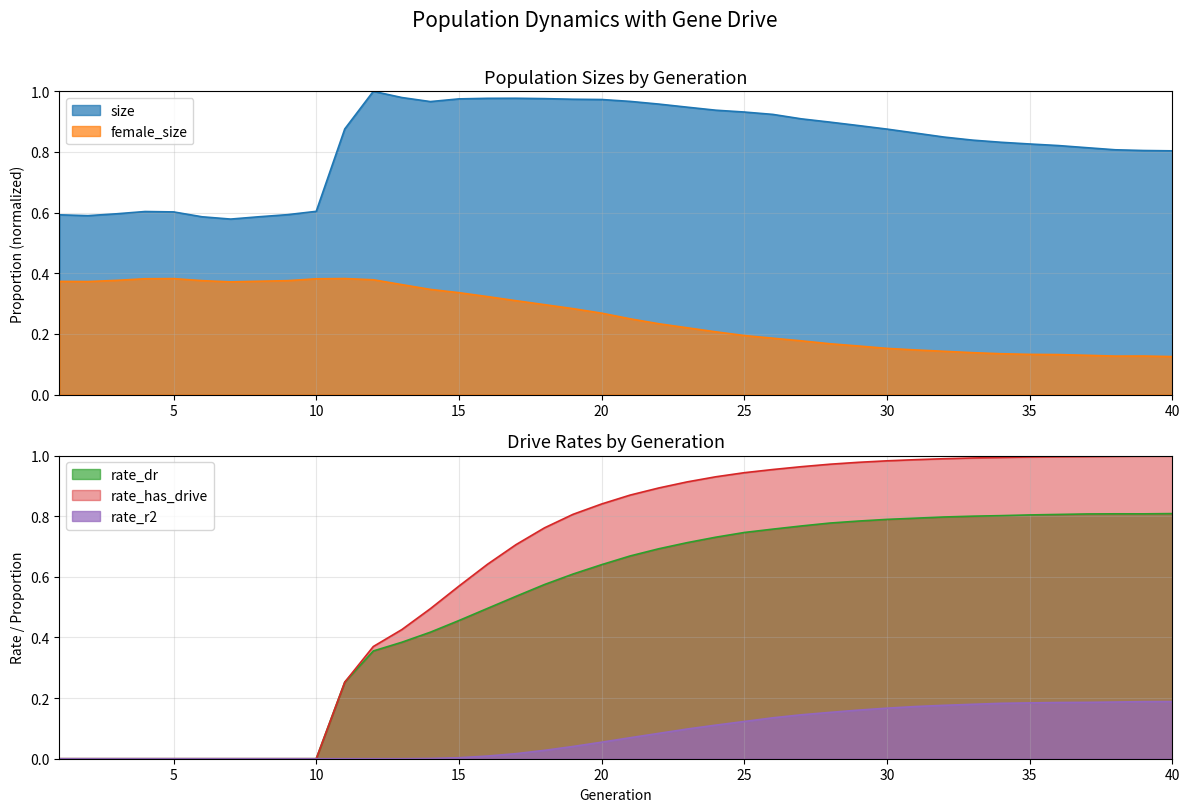

How many interior local peaks does the female_size series have?

3